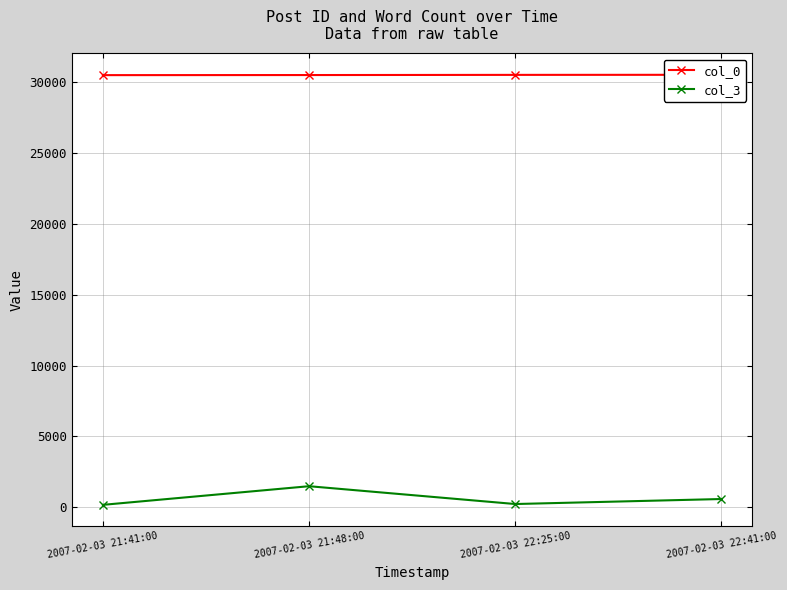

At which category is the sum across all series the highest?

2007-02-03 21:48:00